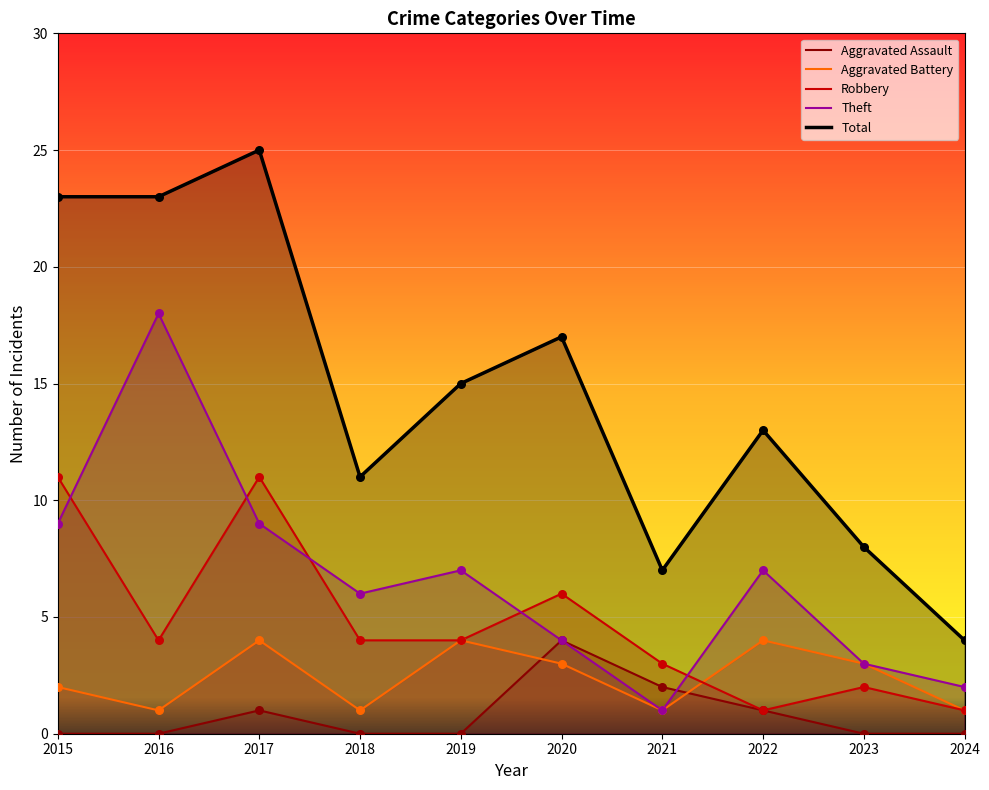

Which series reaches the minimum Y coordinate?

Aggravated Assault